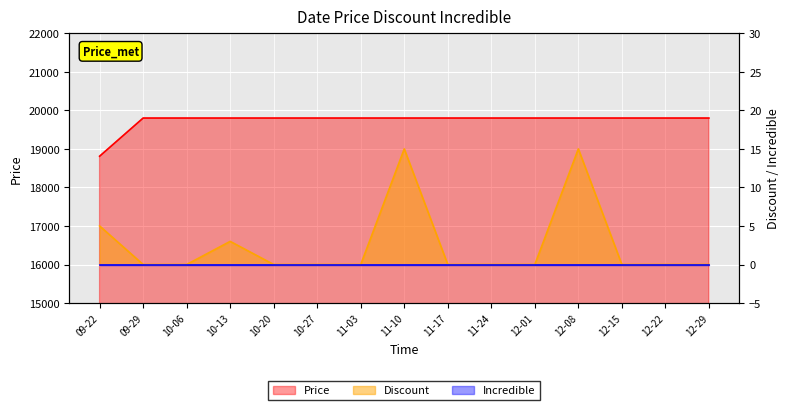

How many lines are shown in the chart?

2